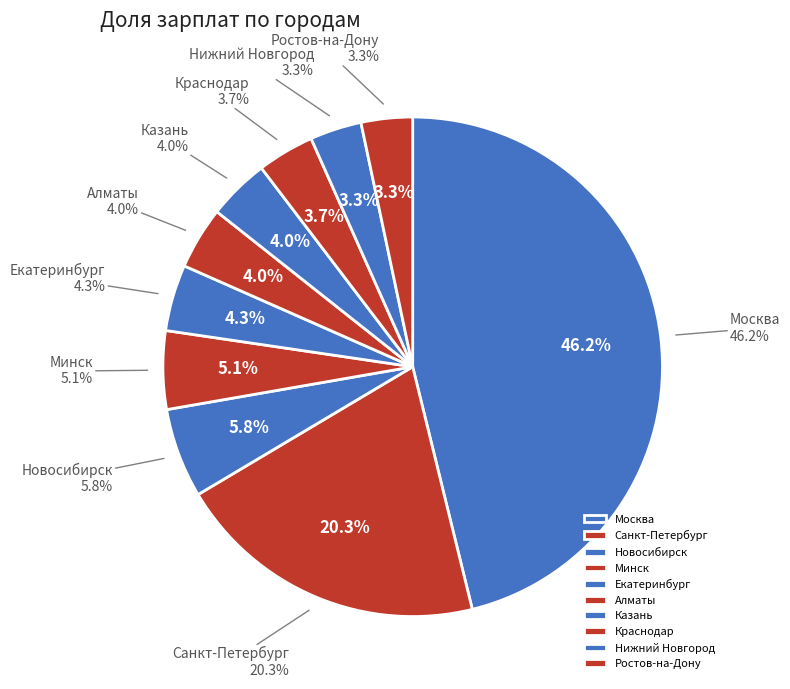

Count the number of slices in the pie.

10